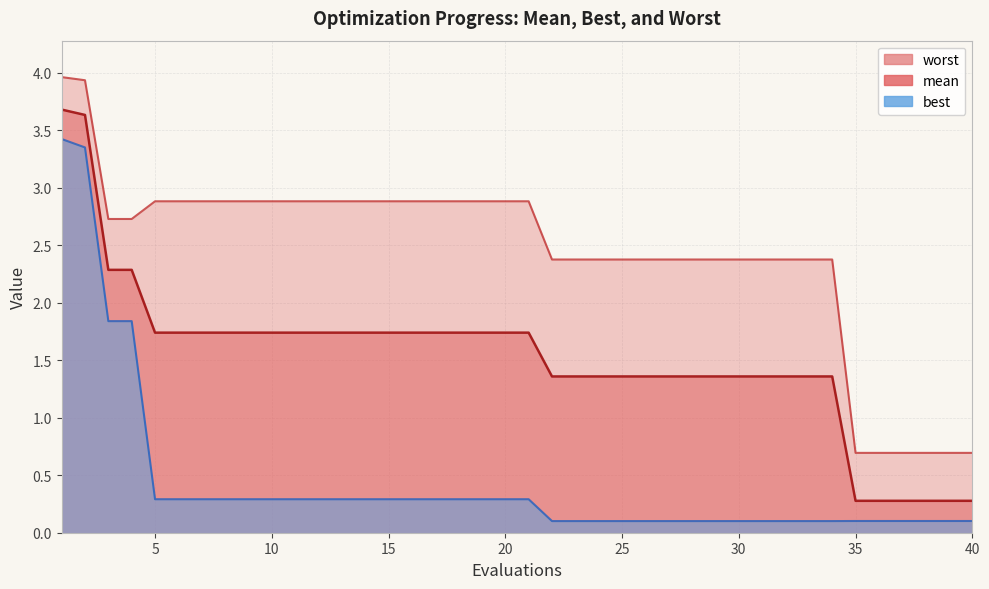

What is the difference between the maximum and minimum values in the worst series?

3.3